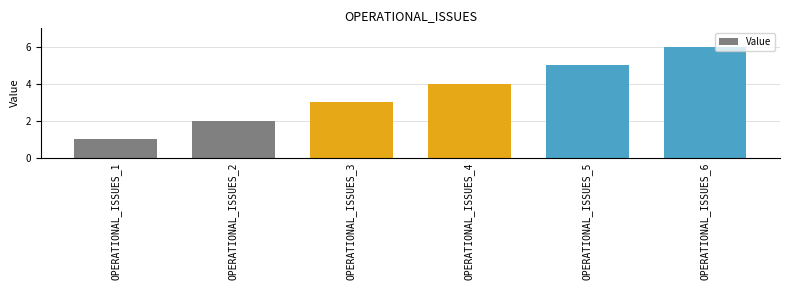

How many distinct data groups are displayed?

1